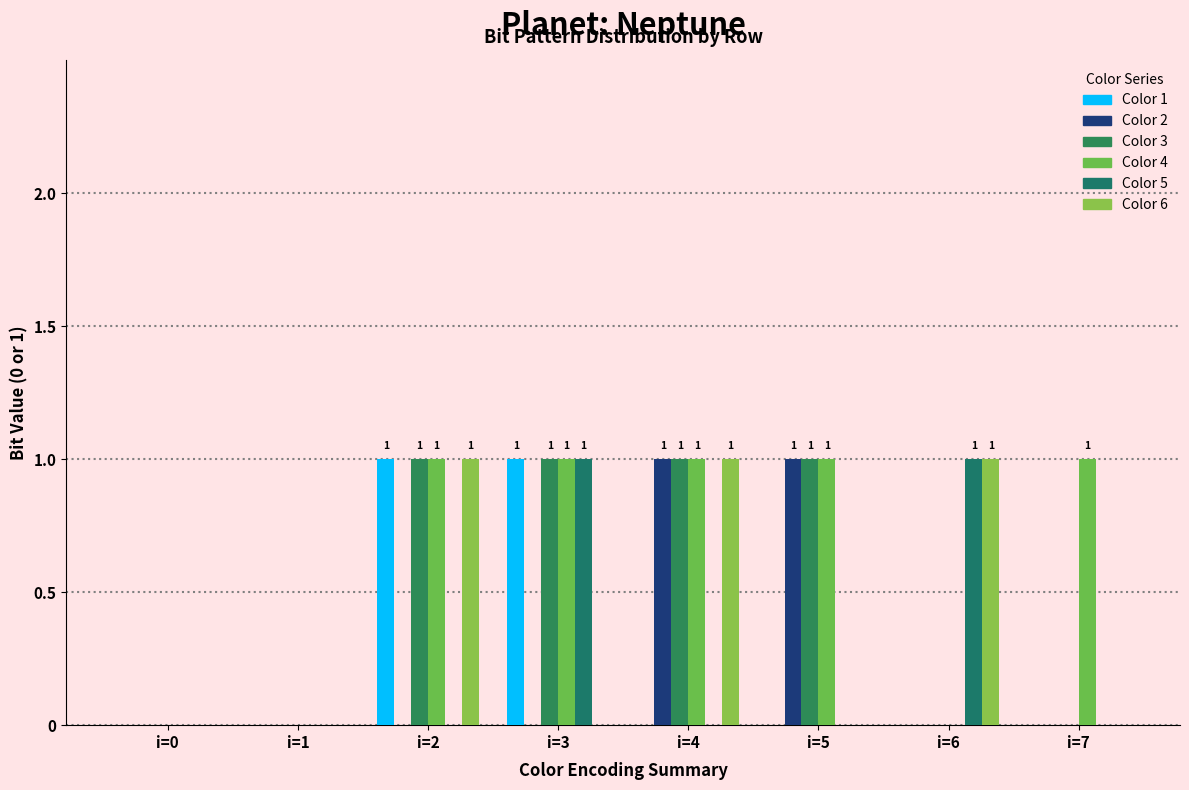

What are all the series names shown in the legend?

Color 1, Color 2, Color 3, Color 4, Color 5, Color 6